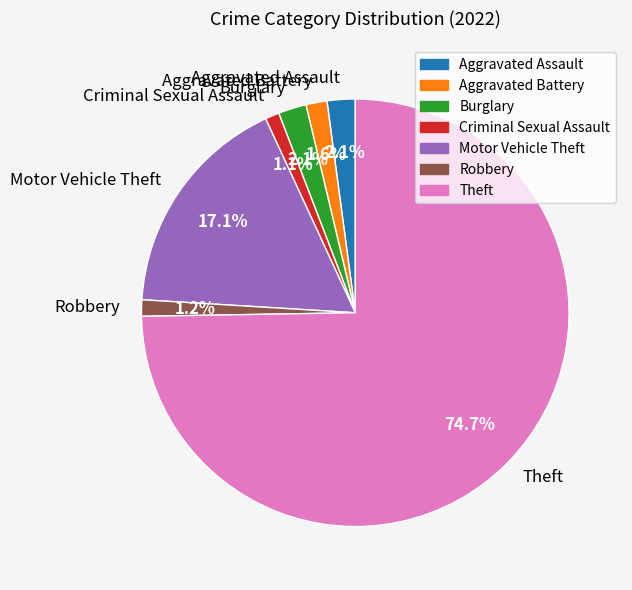

Is it true that Robbery is 1% of the pie?

True